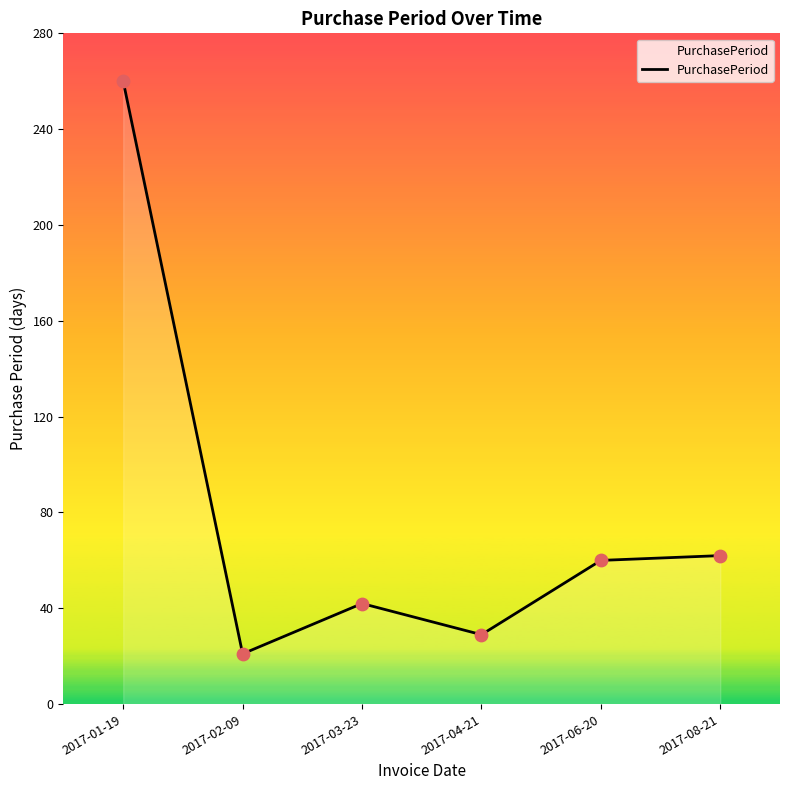

Which has a higher value, 2017-04-21 or 2017-06-20?

2017-06-20